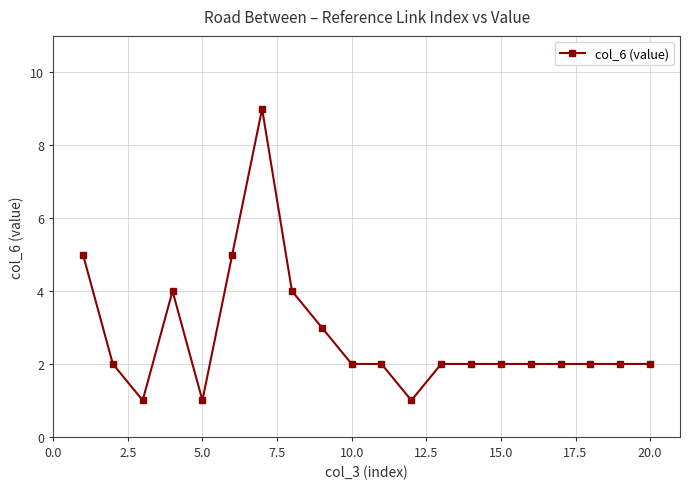

Count the number of data series in this chart.

1